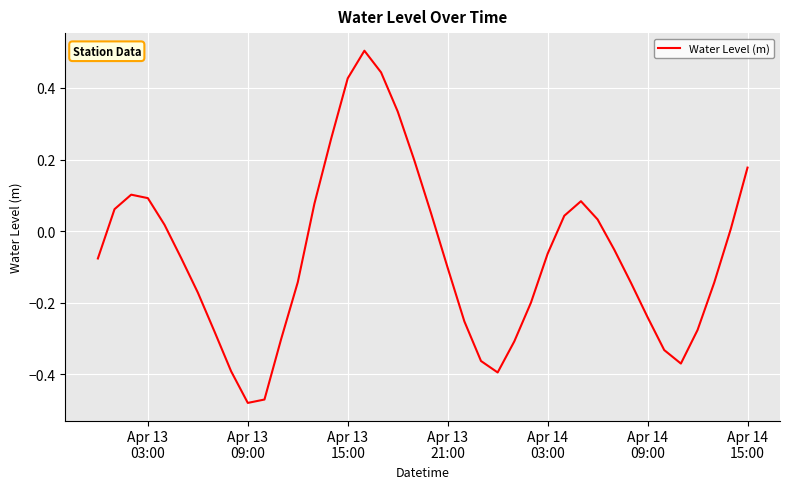

What is the greatest value displayed?

0.5